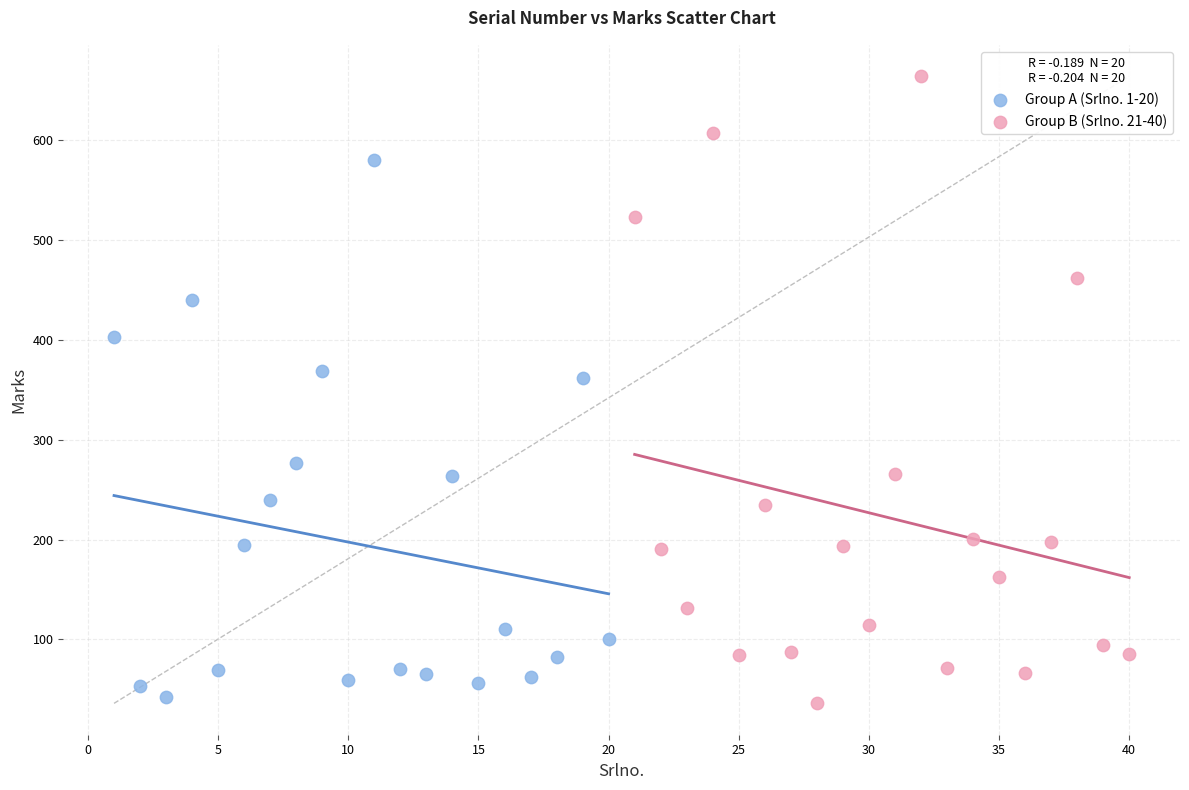

Which series has the widest spread of Y values?

Group B (Srlno. 21-40)